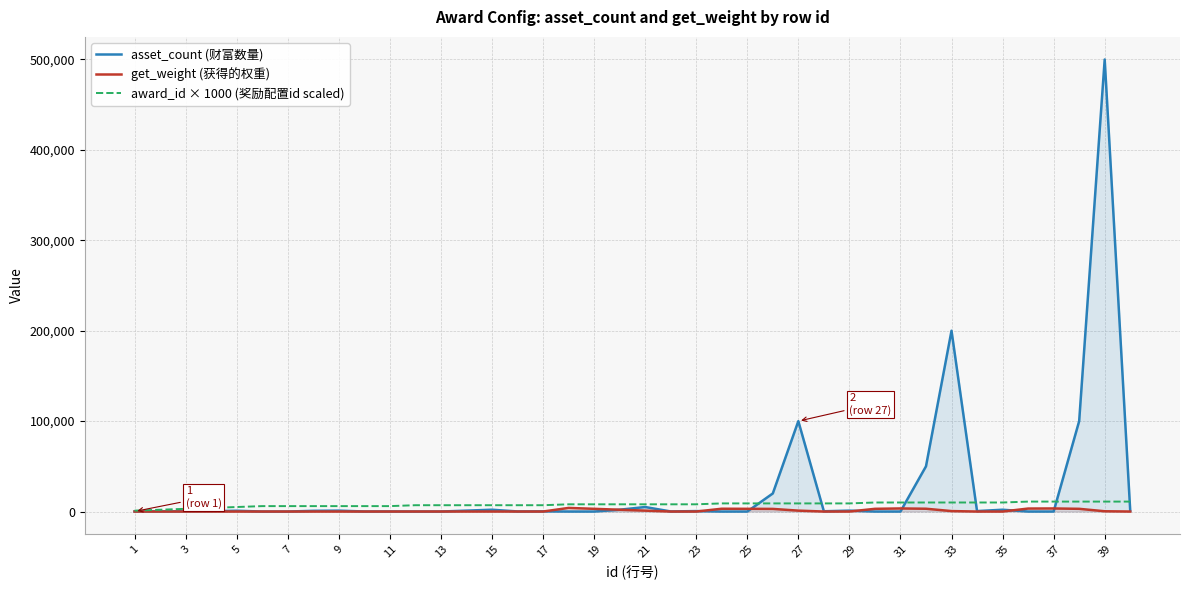

What is the difference between the second highest and minimum values in the asset_count (财富数量) series?

199999